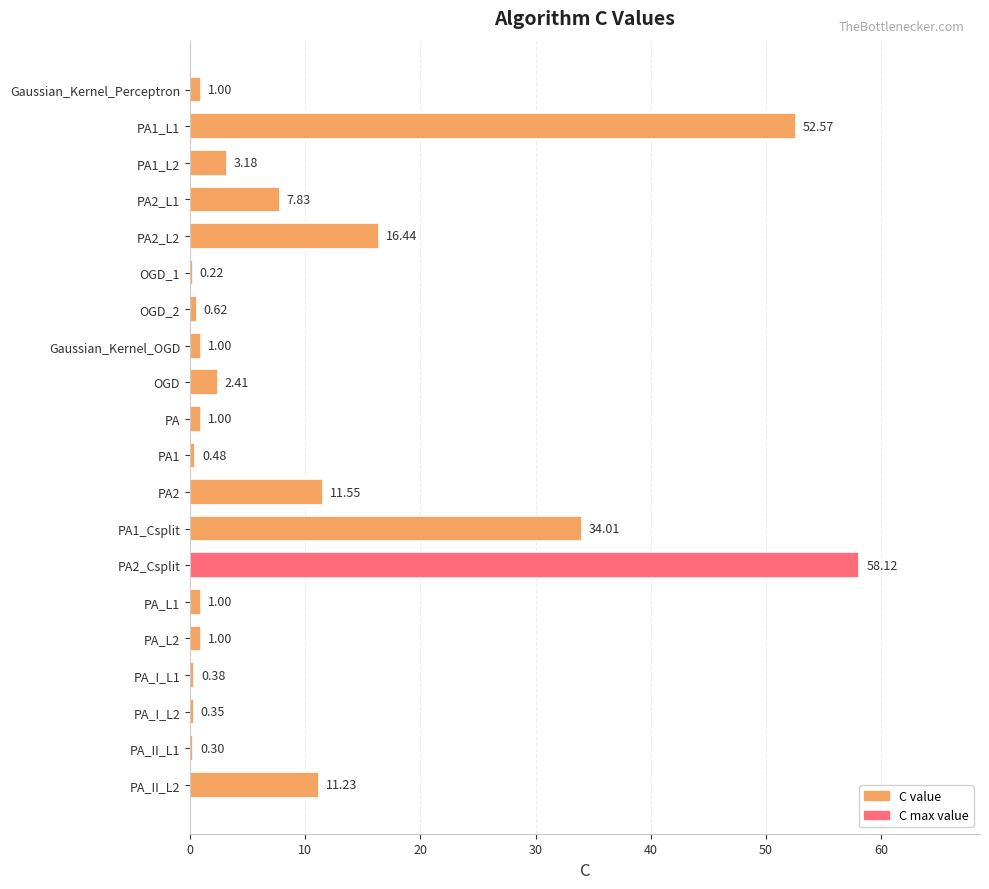

What is the change in value from PA2_L1 to PA_L1?

-6.8